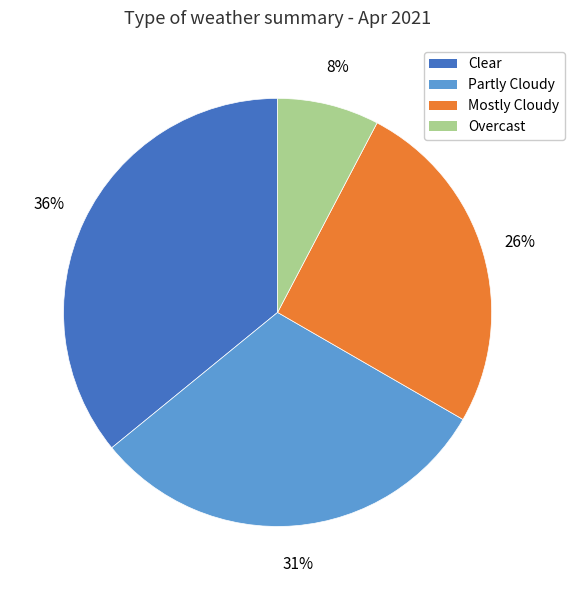

Is there a majority slice in this chart?

No